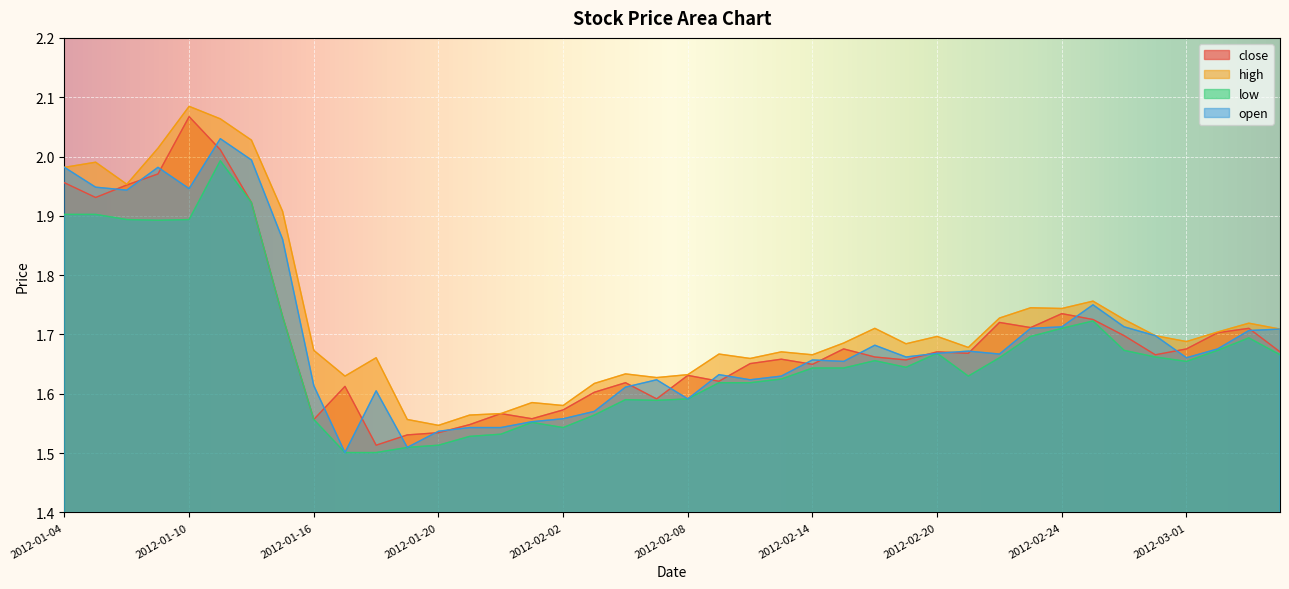

What is the highest value of the low series?

2.0